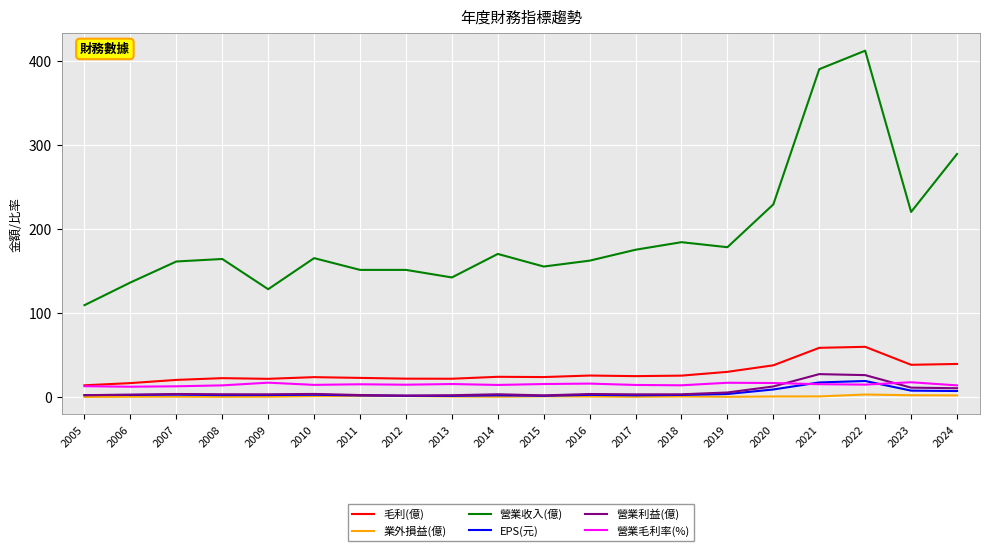

True or false: EPS(元) and 營業收入(億) intersect in this chart.

False